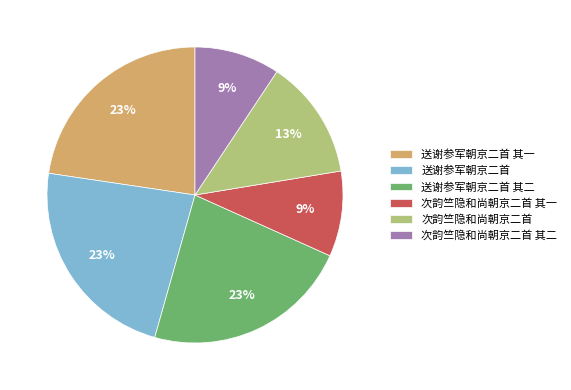

What percentage is the 送谢参军朝京二首 其一 slice, to the nearest percent?

23%